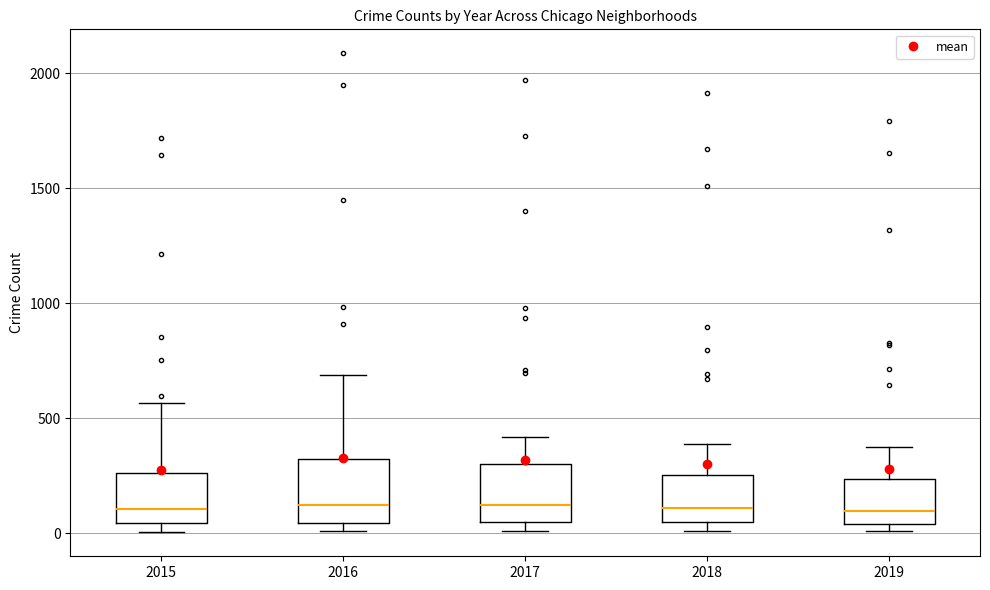

Reading left to right, read every box against the y-axis: the position of its median line, the range the box covers, and the ends of its whiskers. The values are not printed on the chart, so give them approximately, as read against the axis.

2015: median 100, box 50 to 250, whiskers 0 to 550
2016: median 150, box 50 to 300, whiskers 0 to 700
2017: median 100, box 50 to 300, whiskers 0 to 400
2018: median 100, box 50 to 250, whiskers 0 to 400
2019: median 100, box 50 to 250, whiskers 0 to 400